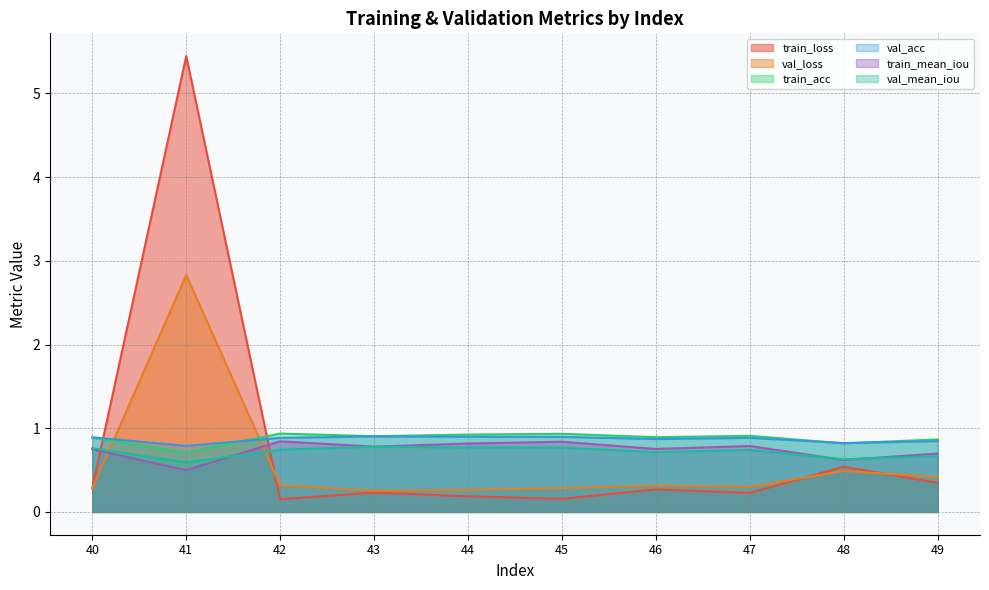

Reading left to right, list all the values displayed in this chart.

train_loss: 0.3	5.4	0.2	0.2	0.2	0.2	0.3	0.2	0.5	0.3
val_loss: 0.3	2.8	0.3	0.3	0.3	0.3	0.3	0.3	0.5	0.4
train_acc: 0.9	0.7	0.9	0.9	0.9	0.9	0.9	0.9	0.8	0.9
val_acc: 0.9	0.8	0.9	0.9	0.9	0.9	0.9	0.9	0.8	0.8
train_mean_iou: 0.7	0.5	0.8	0.8	0.8	0.8	0.8	0.8	0.6	0.7
val_mean_iou: 0.8	0.6	0.7	0.8	0.8	0.8	0.7	0.7	0.6	0.7